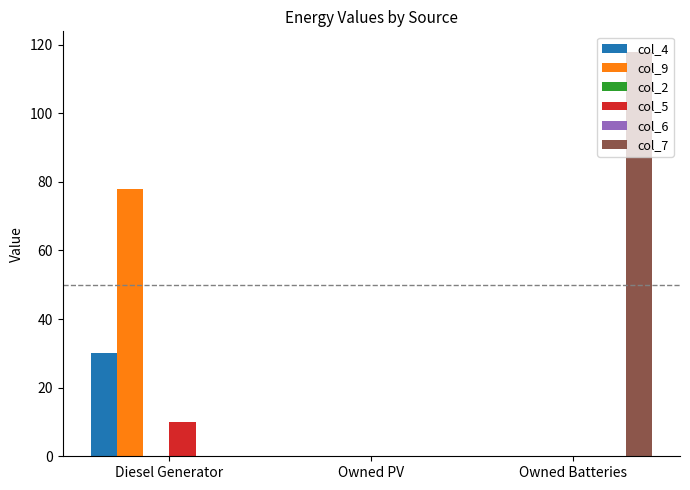

List the series in order of their peak value, lowest first.

col_2, col_6, col_5, col_4, col_9, col_7